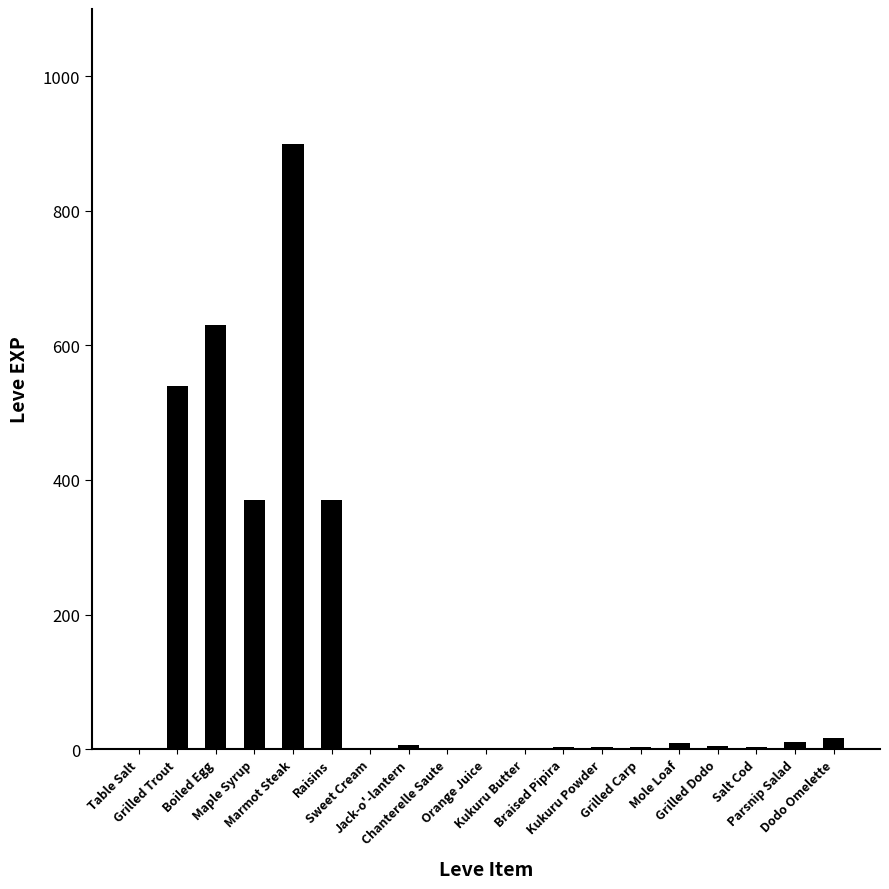

What is the greatest value displayed?

900